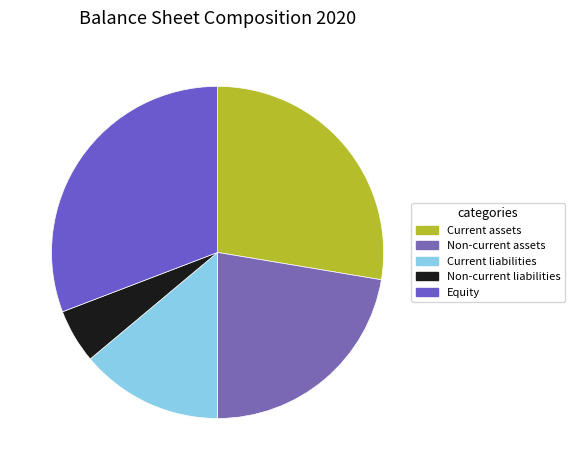

How many slices are in this pie chart?

5